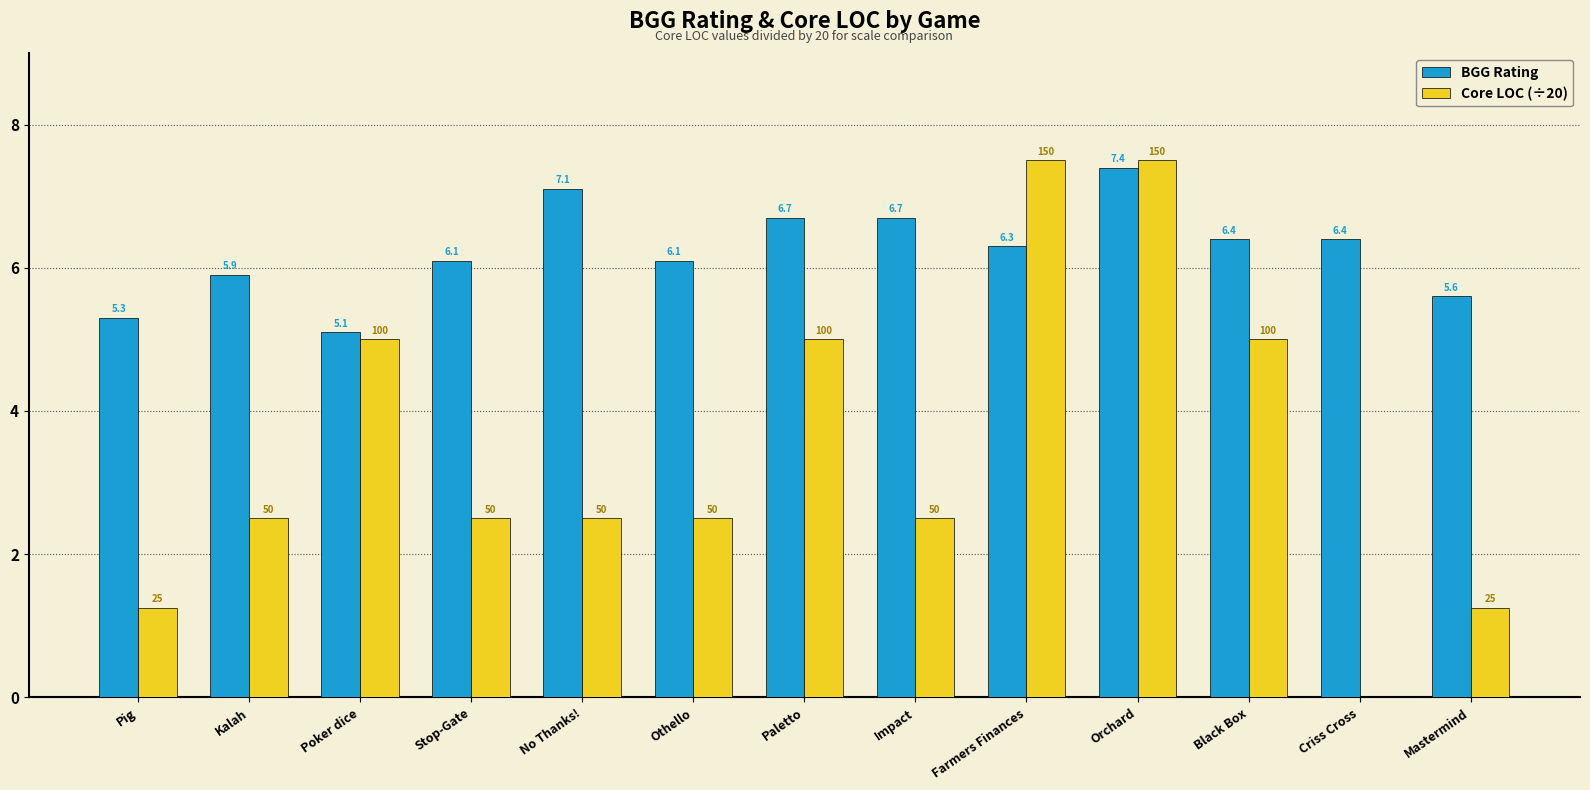

At which label does BGG Rating reach its peak?

Orchard